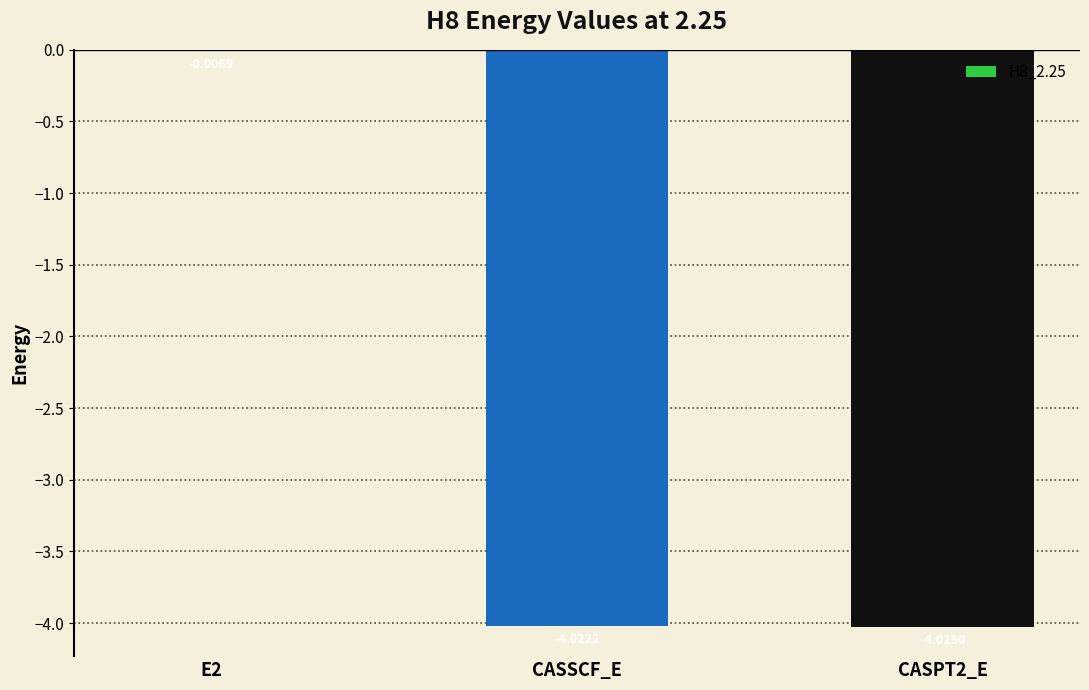

Which has a higher value, CASPT2_E or CASSCF_E?

CASSCF_E